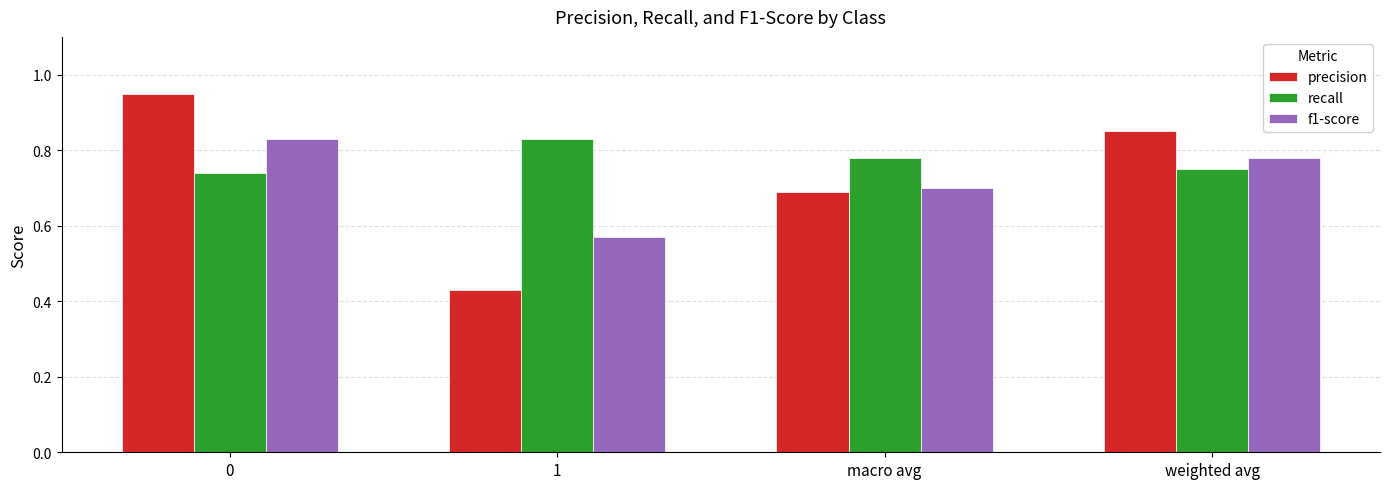

How many groups of bars are there?

4